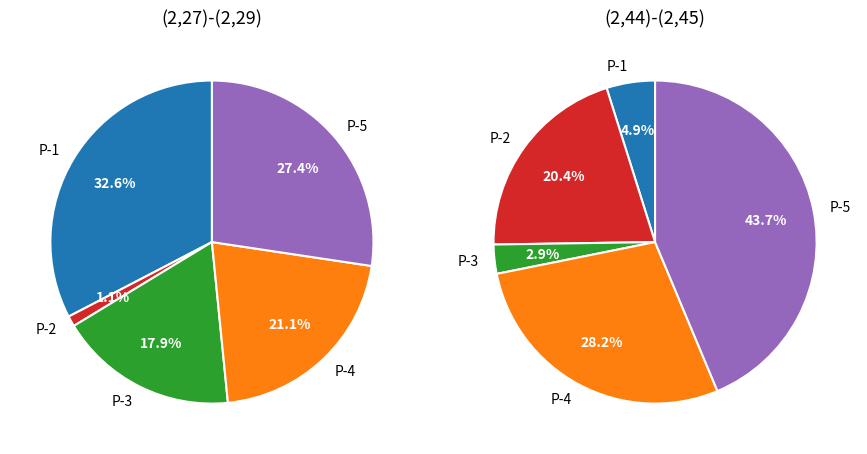

True or false: (2,27)-(2,29) accounts for 86% of the total.

True